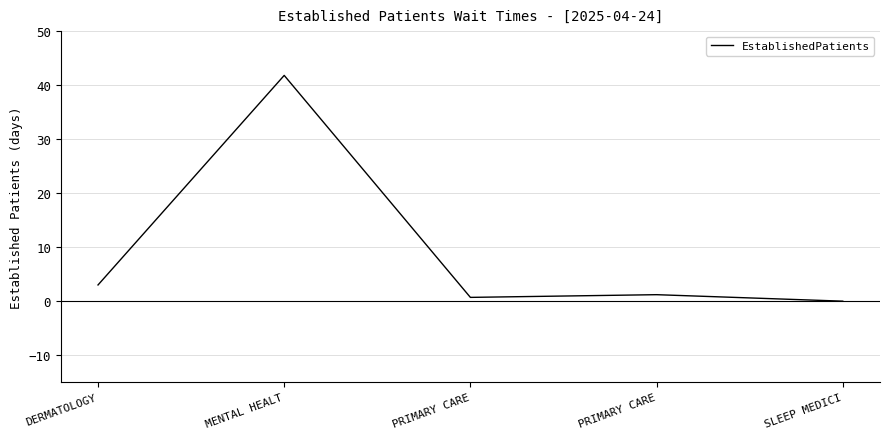

How many lines are shown in the chart?

1